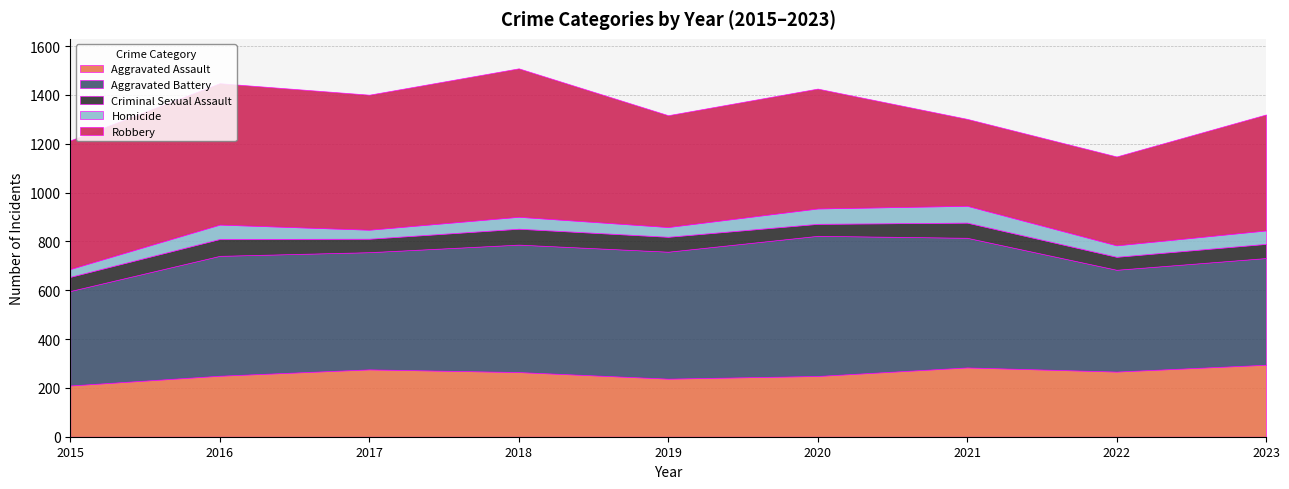

The value of Aggravated Assault at 2015 is 345. True or false?

False